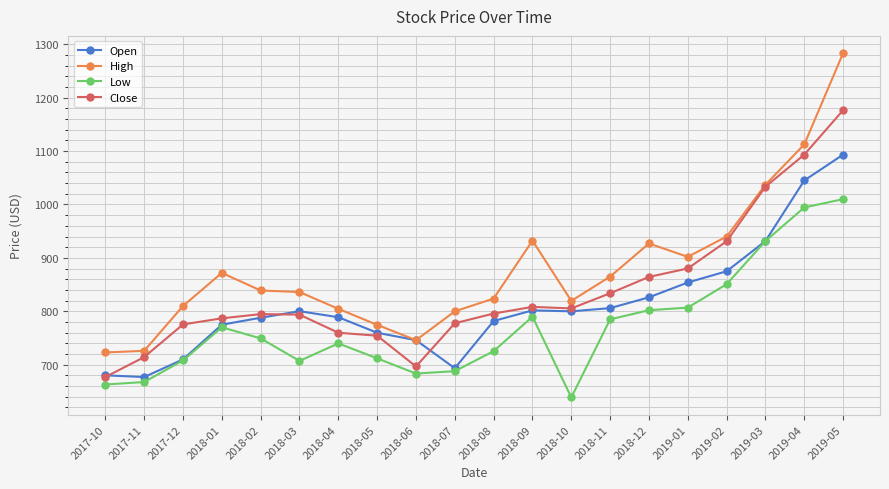

True or false: Low and High intersect in this chart.

False